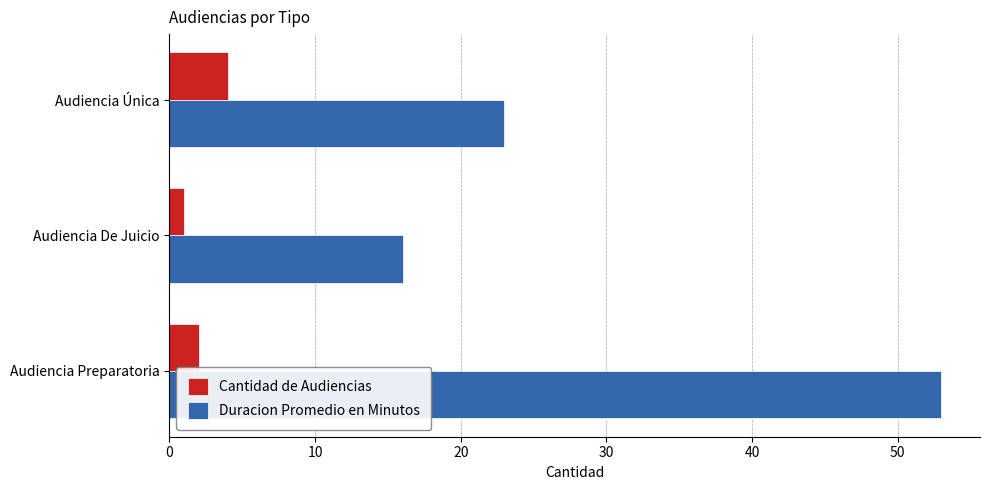

List the labels in order of Duracion Promedio en Minutos value, smallest first.

Audiencia De Juicio, Audiencia Única, Audiencia Preparatoria